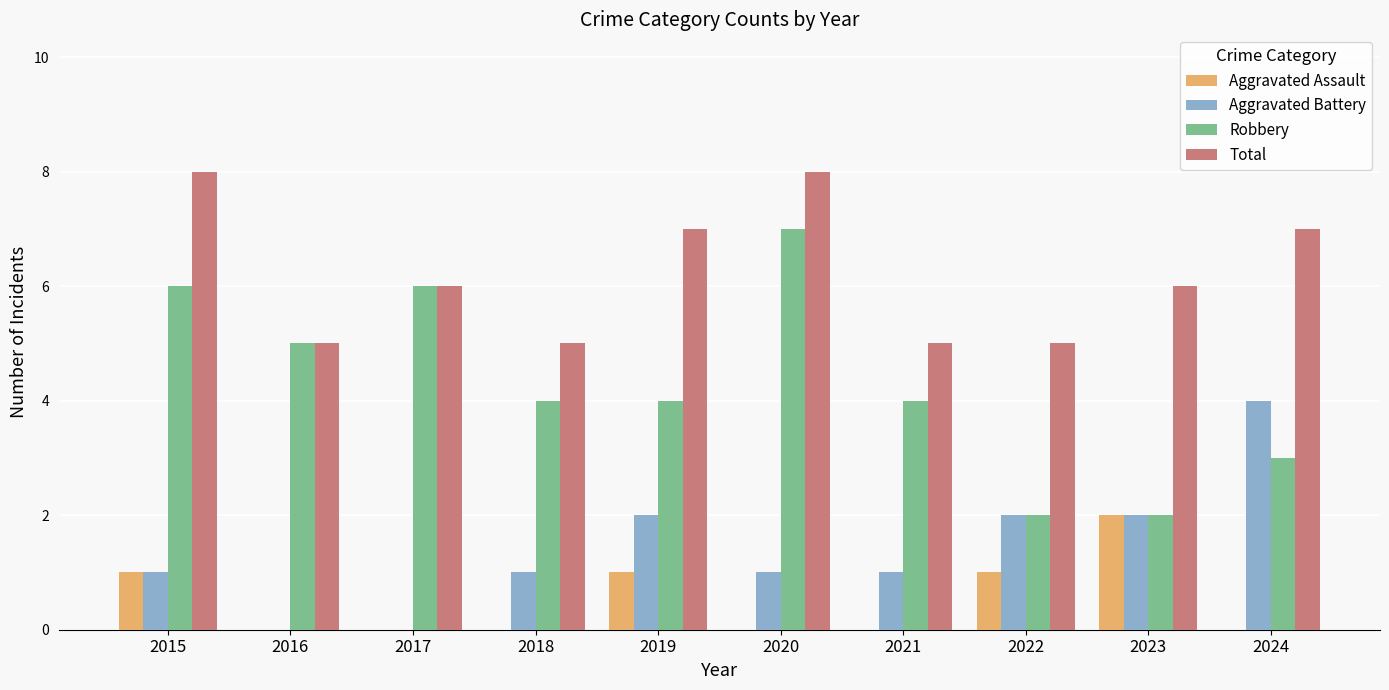

Which series has the widest spread of values?

Robbery